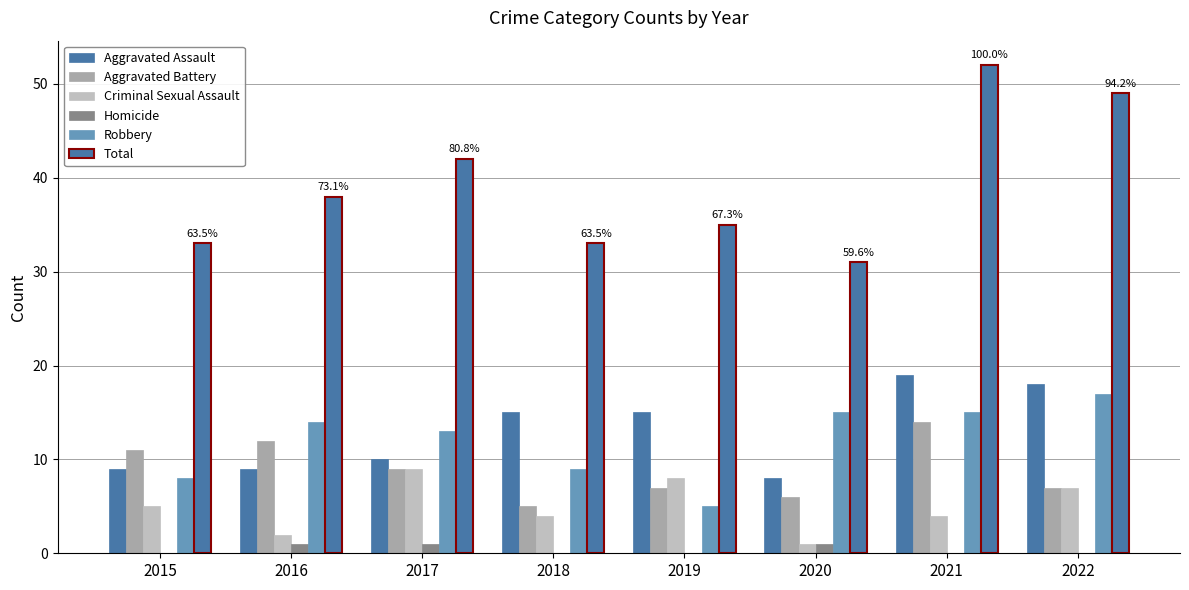

At which label is Aggravated Battery closest to 9?

2017